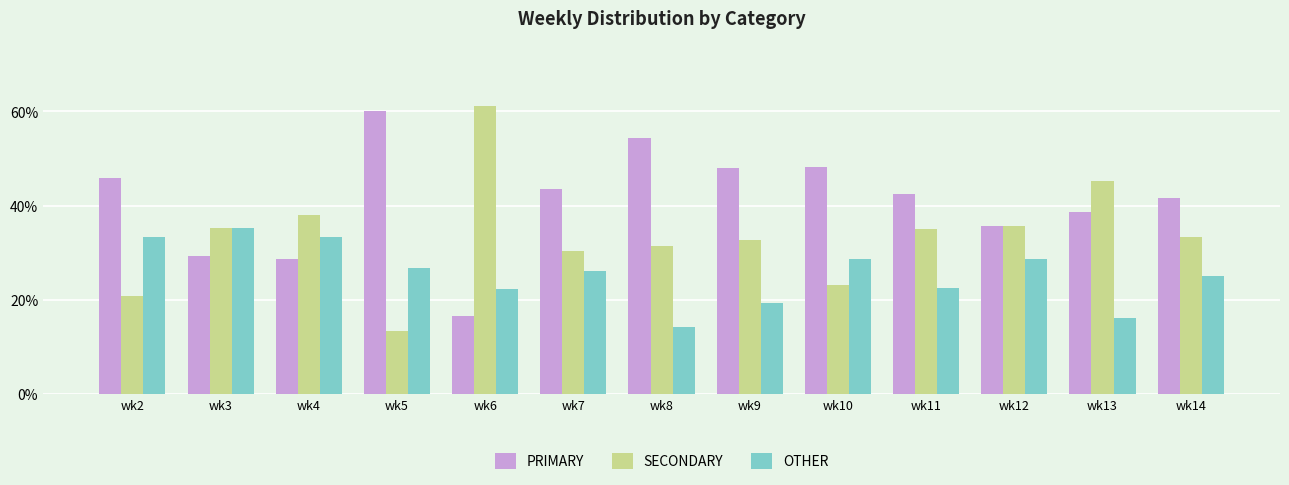

Rank the series by their average value, from lowest to highest.

OTHER, SECONDARY, PRIMARY